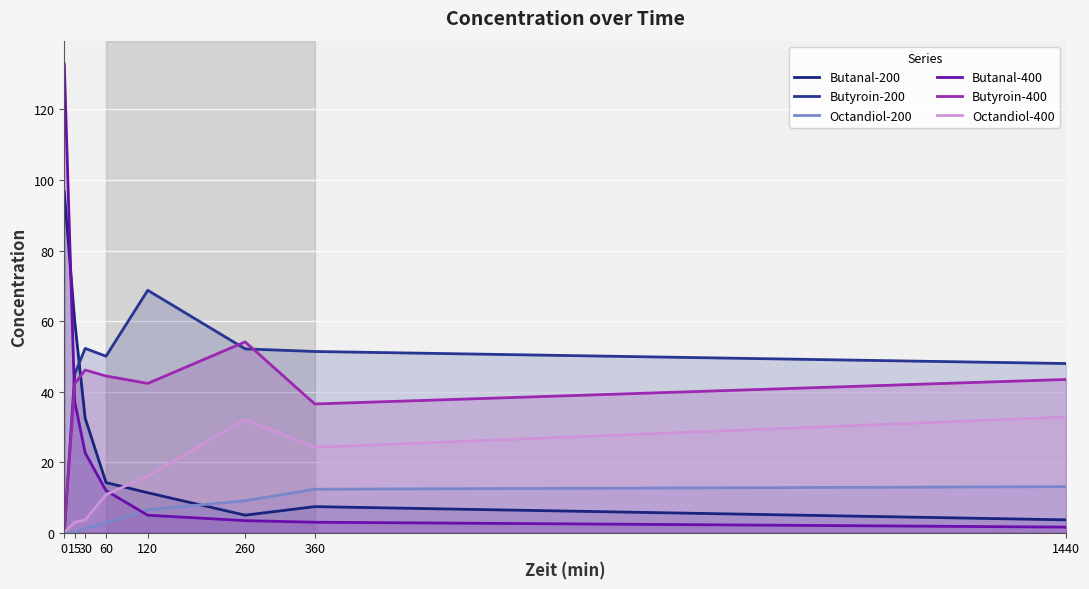

List the series in order of their peak value, highest first.

Butanal-400, Butanal-200, Butyroin-200, Butyroin-400, Octandiol-400, Octandiol-200